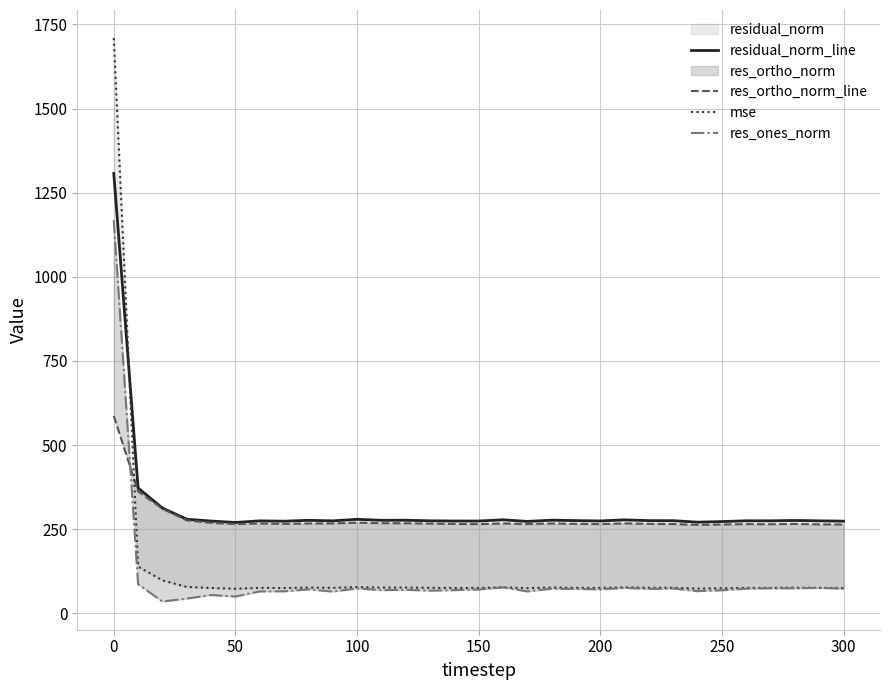

What is the highest value of the residual_norm_line series?

1307.4